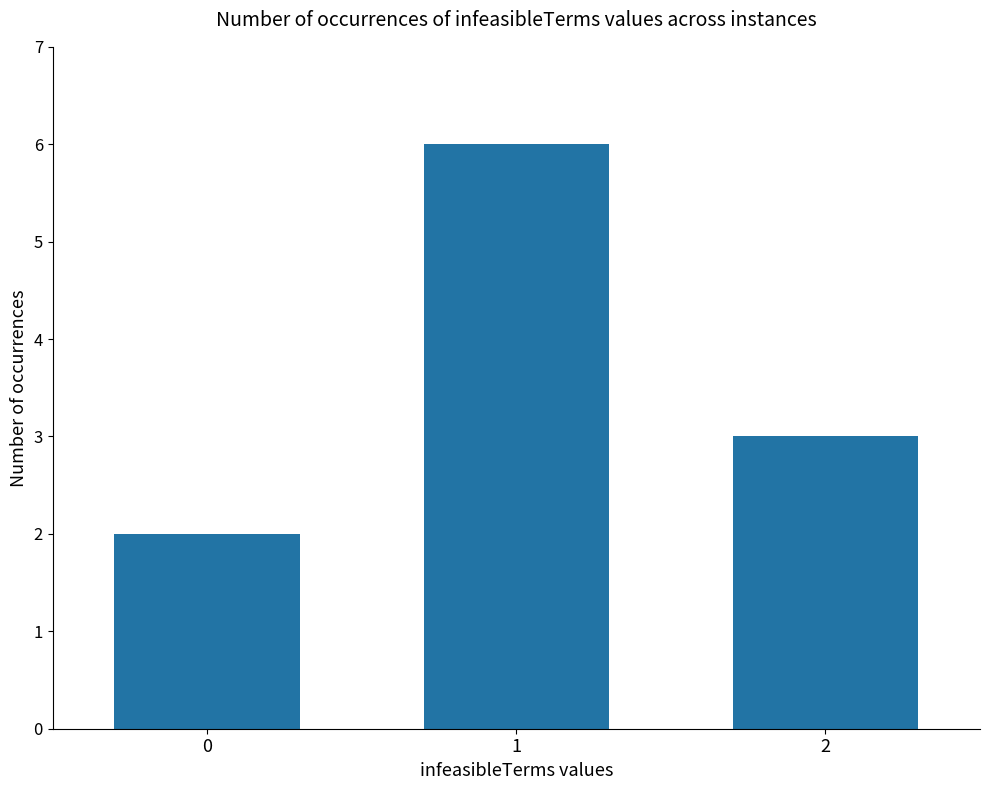

What is the minimum value shown in the chart?

2